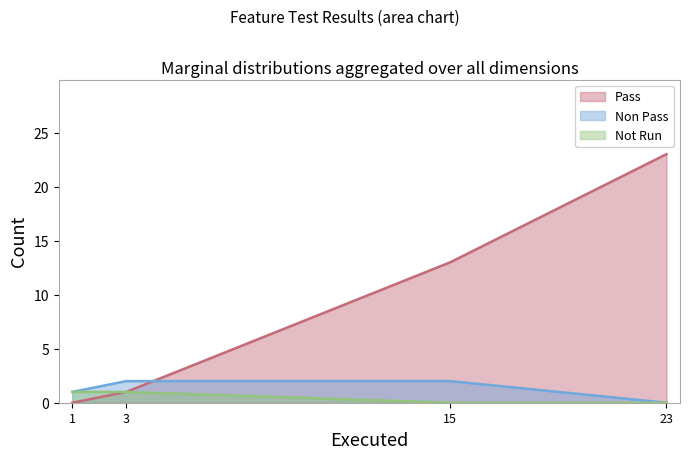

True or false: Pass has more than 2 interior local peaks.

False